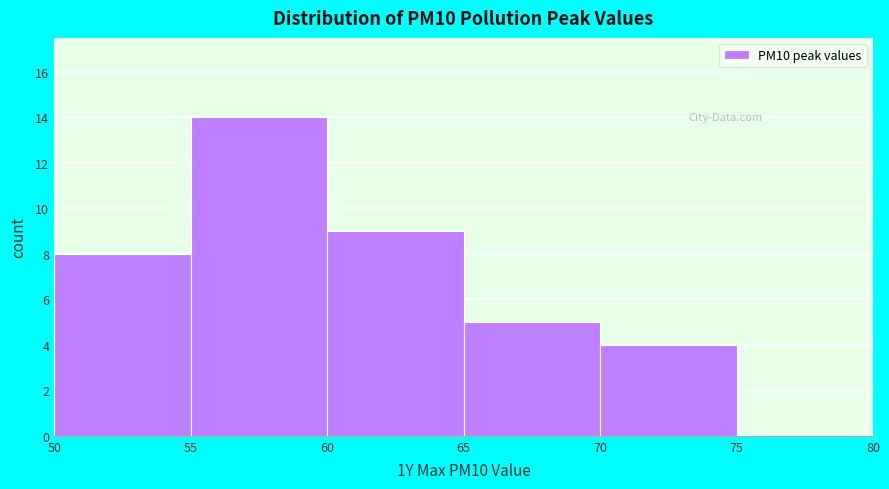

Reading left to right, list every bar in this chart as the range it spans on the x-axis followed by its height. The values are not printed on the chart, so give them approximately, as read against the axis.

50 to 55: 8
55 to 60: 14
60 to 65: 9
65 to 70: 5
70 to 75: 4
75 to 80: 0